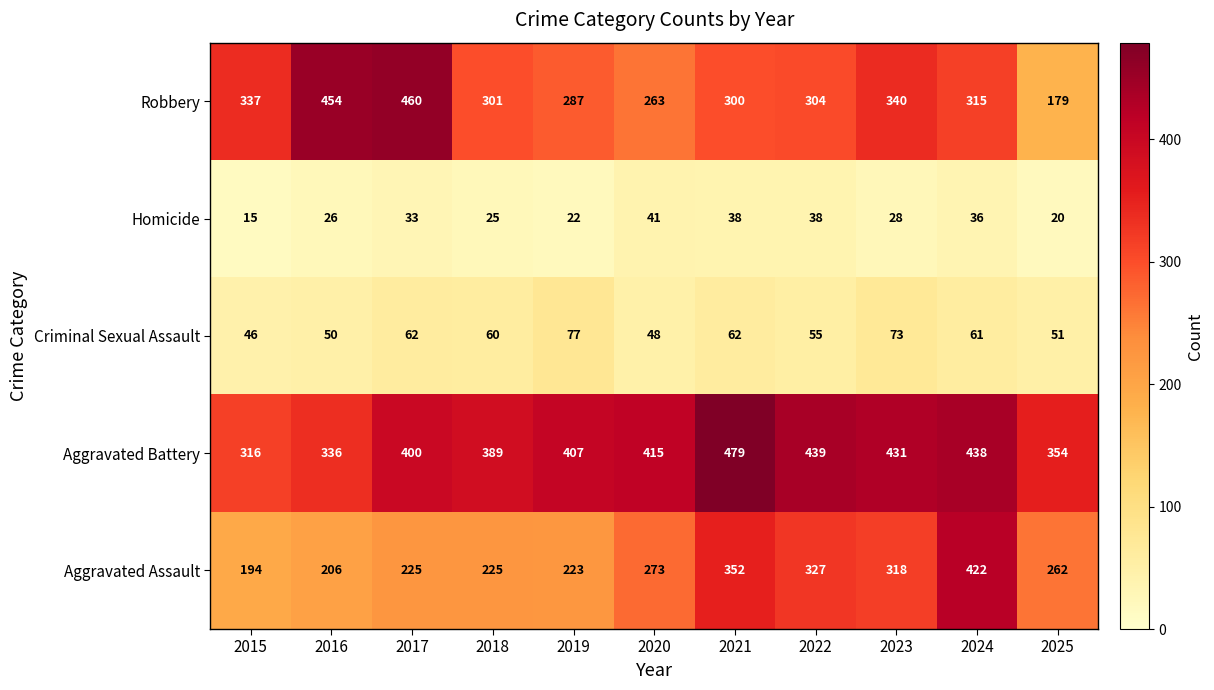

Rank the series by their maximum value, from highest to lowest.

Aggravated Battery, Robbery, Aggravated Assault, Criminal Sexual Assault, Homicide